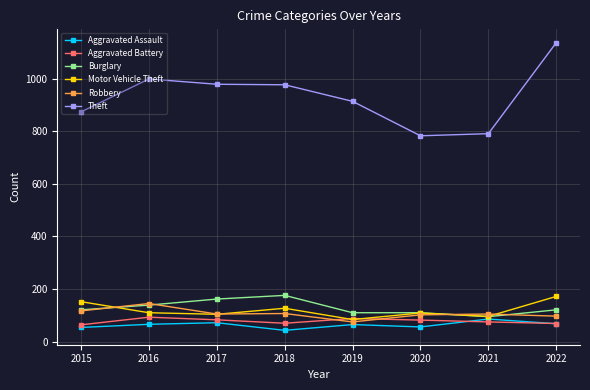

What is the difference between the Motor Vehicle Theft values at 2015 and 2016?

42